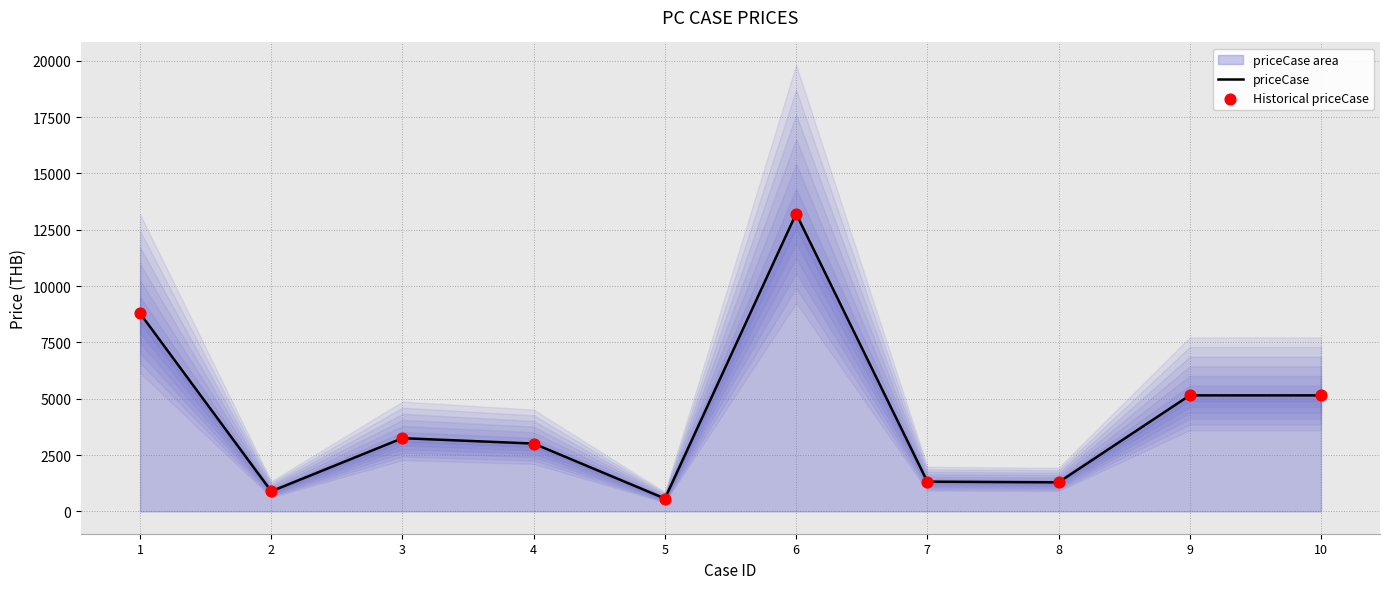

What is the total value across all series at 4?

6020